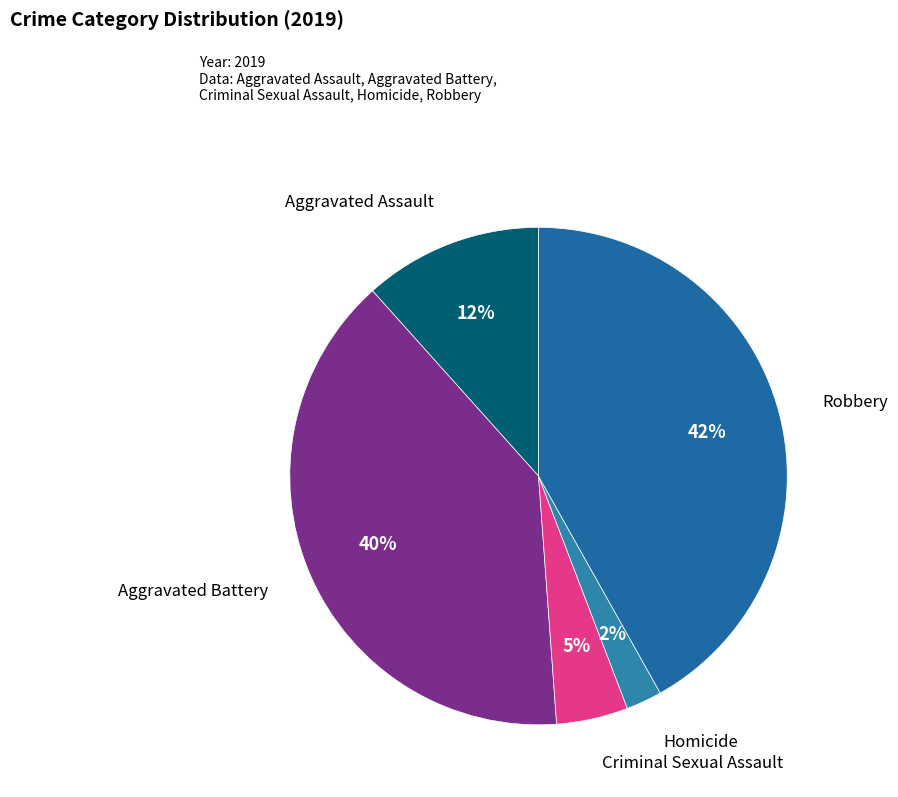

Between Aggravated Battery and Aggravated Assault, which is larger?

Aggravated Battery